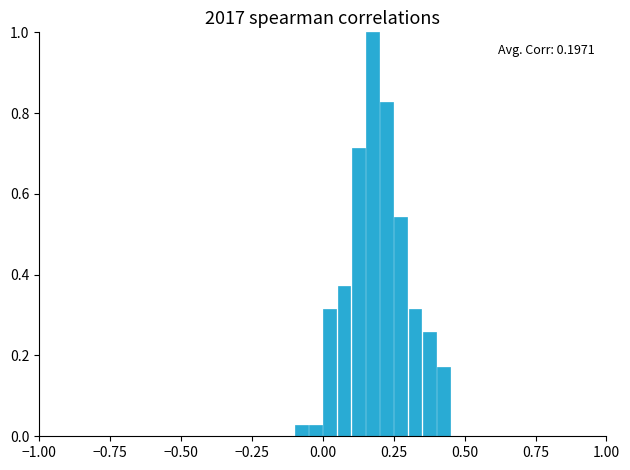

Around what value on the x-axis is the tallest bar? Give the approximate position of its centre, as read against the axis.

0.20